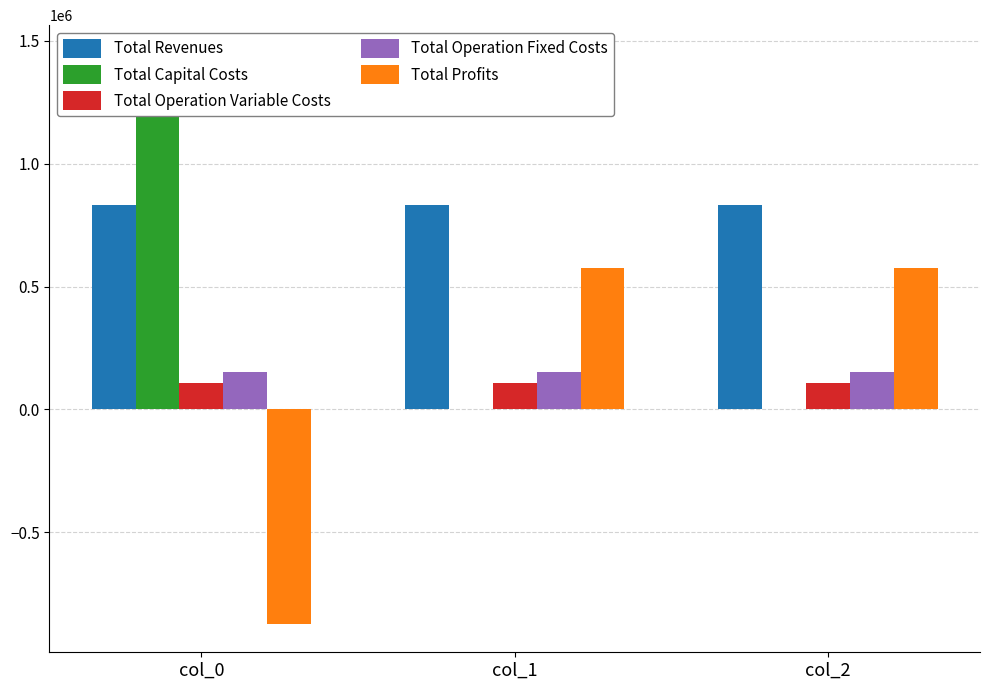

Reading left to right, extract all data points from this chart.

Total Revenues: col_0=833205.7	col_1=833205.7	col_2=833205.7
Total Capital Costs: col_0=1447983.0	col_1=0.0	col_2=0.0
Total Operation Variable Costs: col_0=105895.1	col_1=105653.6	col_2=105411.8
Total Operation Fixed Costs: col_0=152225.4	col_1=152225.4	col_2=152225.4
Total Profits: col_0=-872897.8	col_1=575326.7	col_2=575568.5